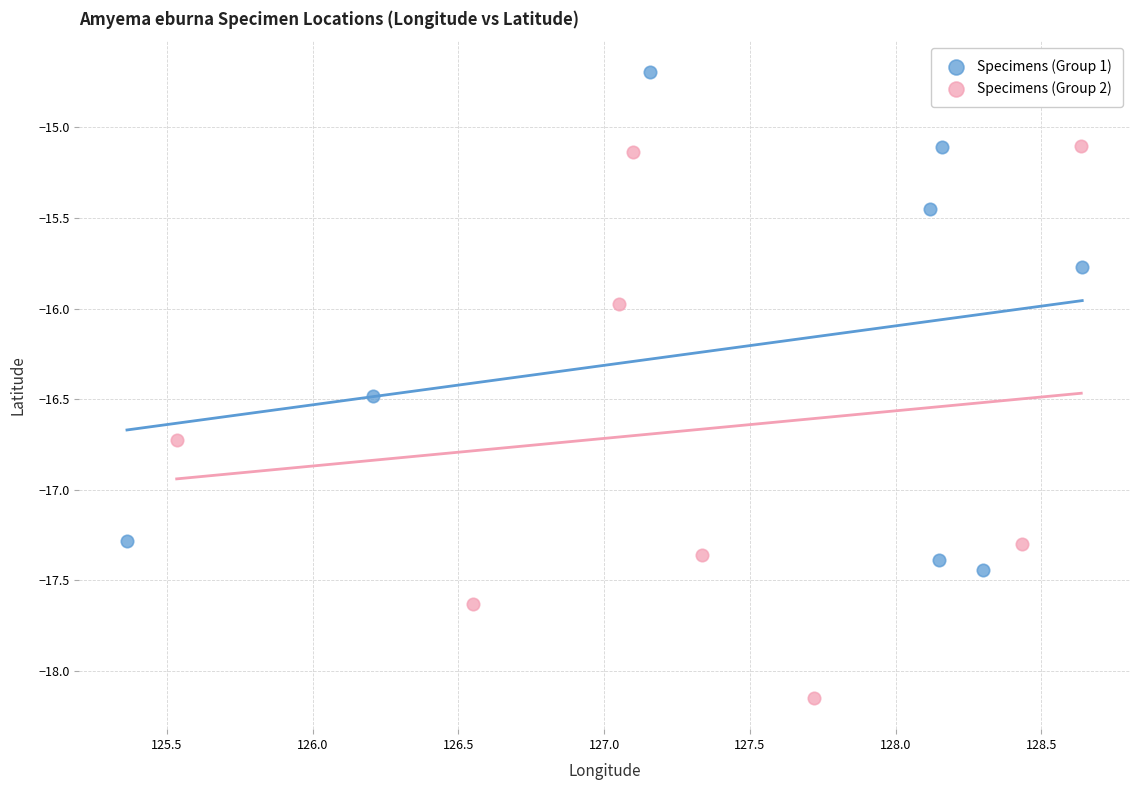

Which series contains the lowest Y value?

Specimens (Group 2)